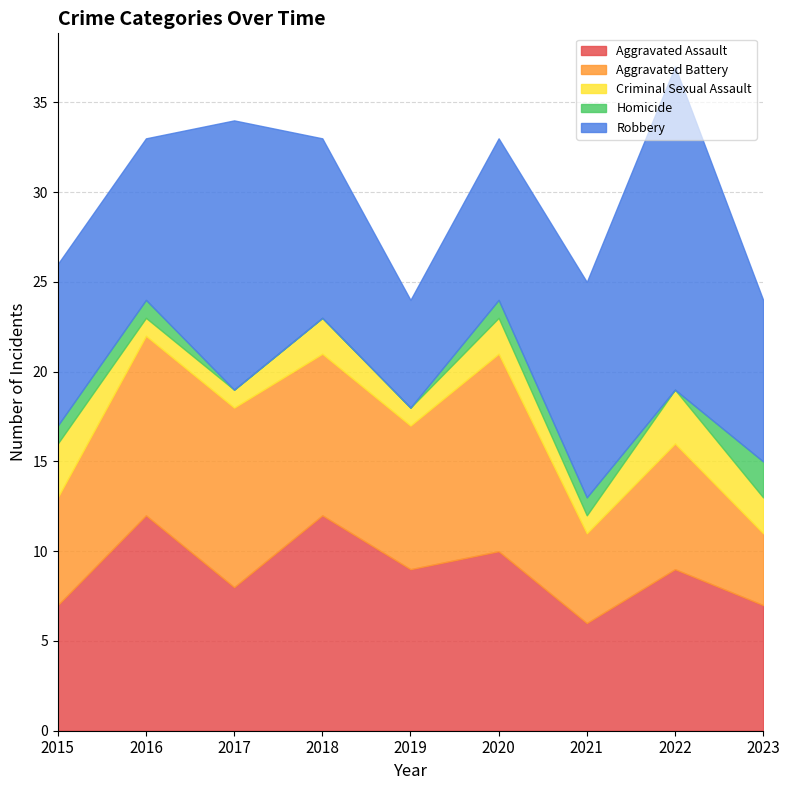

The value of Homicide at 2020 is 1. True or false?

True